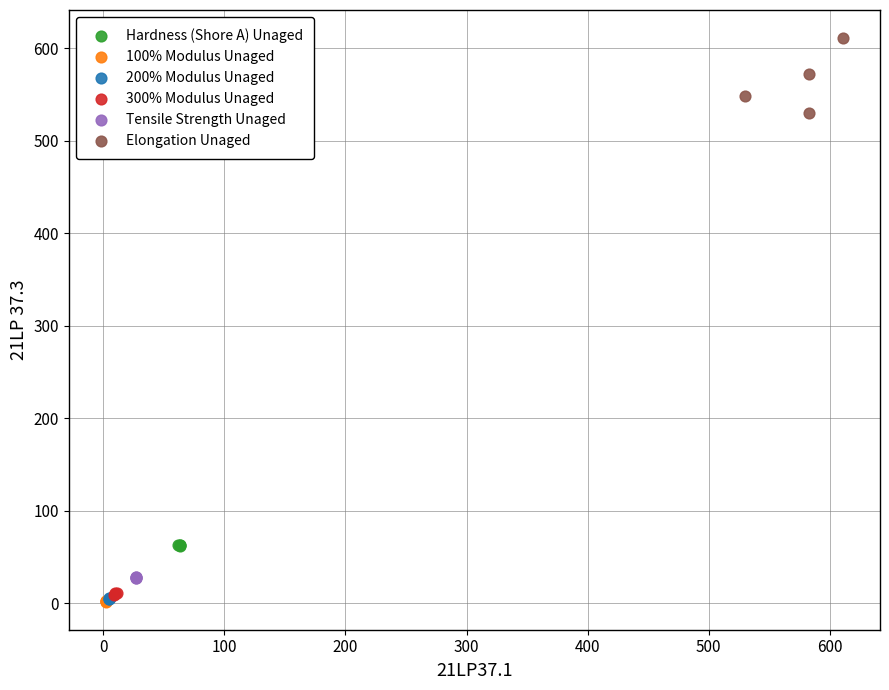

What are all the series names shown in the legend?

Hardness (Shore A) Unaged, 100% Modulus Unaged, 200% Modulus Unaged, 300% Modulus Unaged, Tensile Strength Unaged, Elongation Unaged